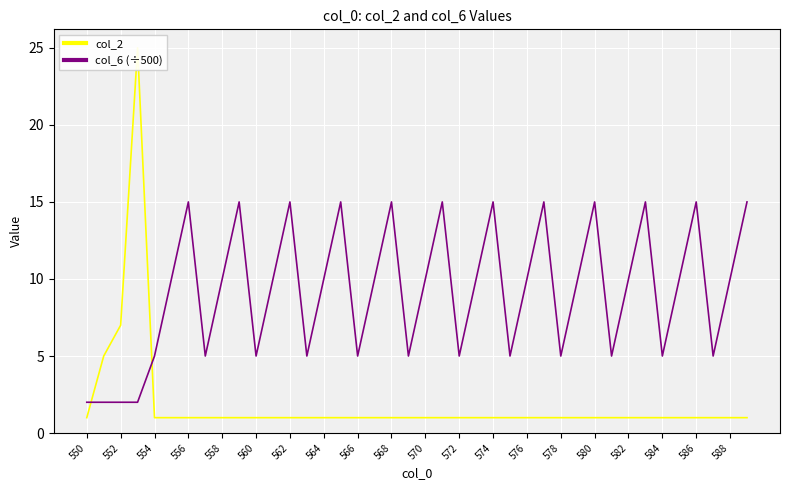

What is the lowest value of the col_6 (÷500) series?

2